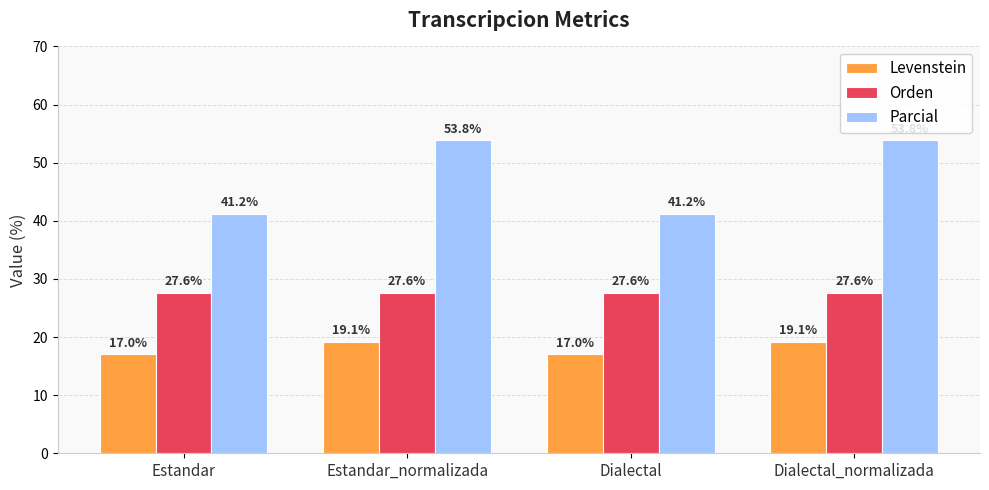

Which series has the largest total across all categories?

Parcial